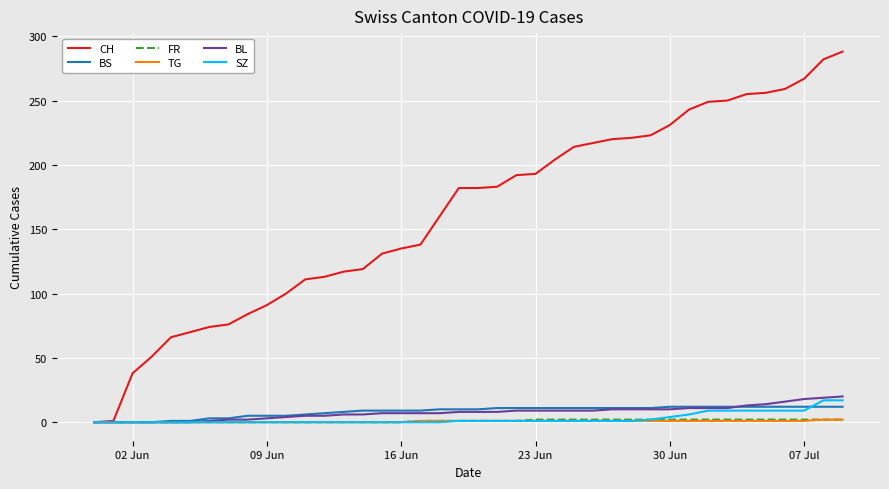

Which series has the largest total across all categories?

CH